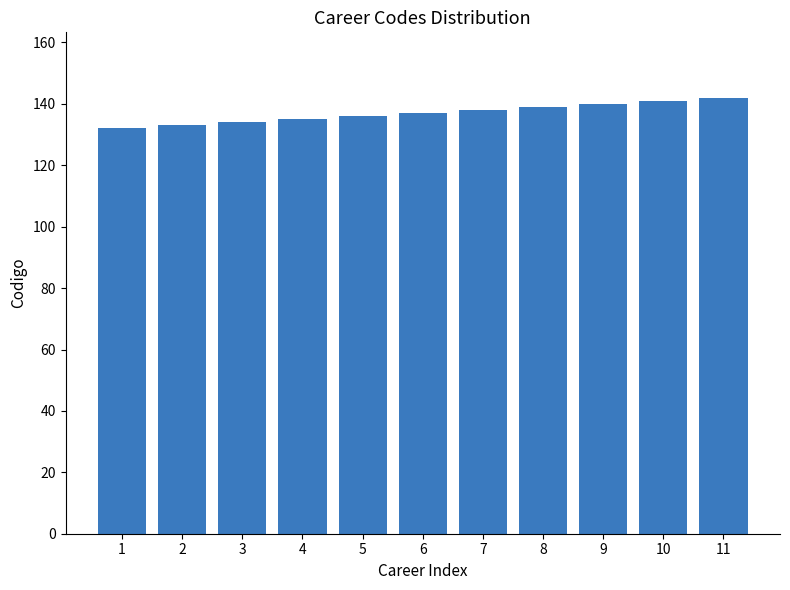

What is the maximum value shown in the chart?

142